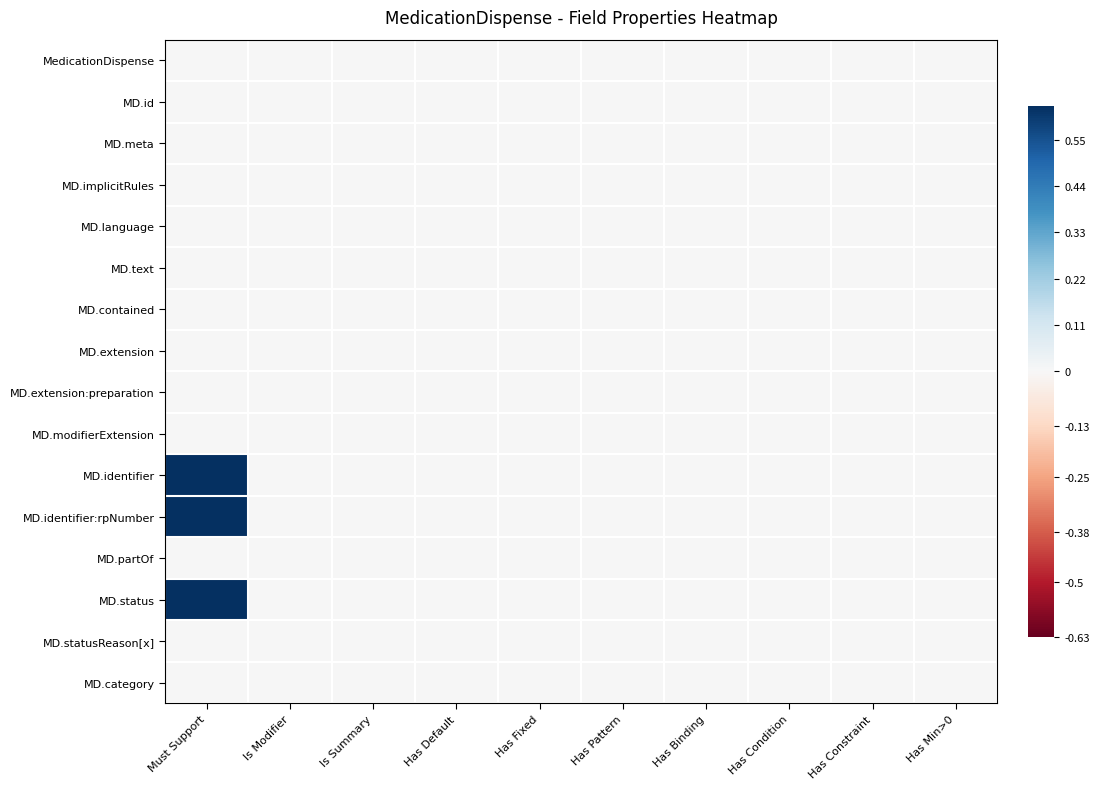

Which series has the widest spread of values?

MD.identifier